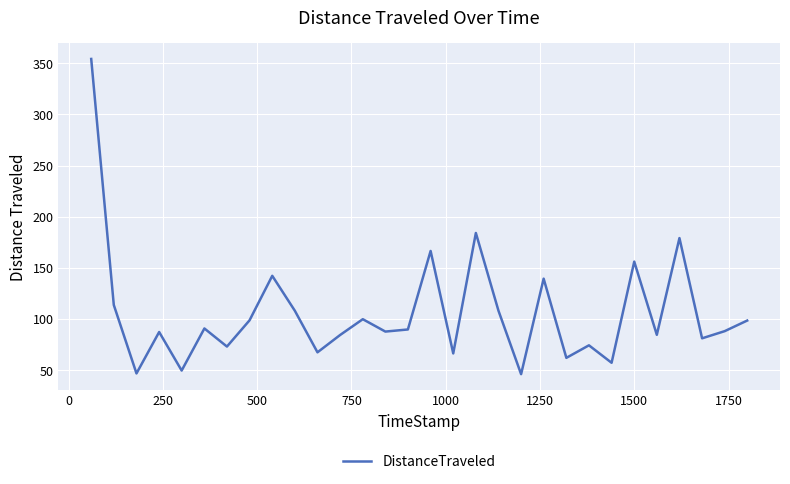

What is the minimum value shown in the chart?

46.2